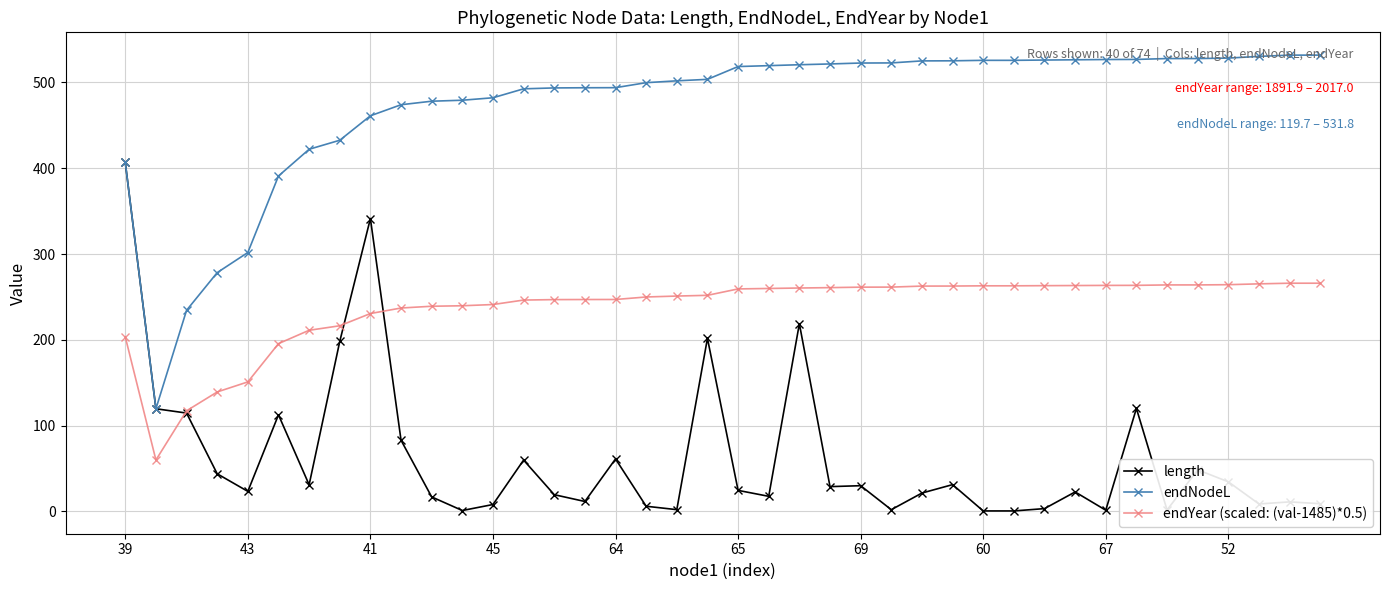

True or false: endYear (scaled: (val-1485)*0.5) and endNodeL intersect in this chart.

False